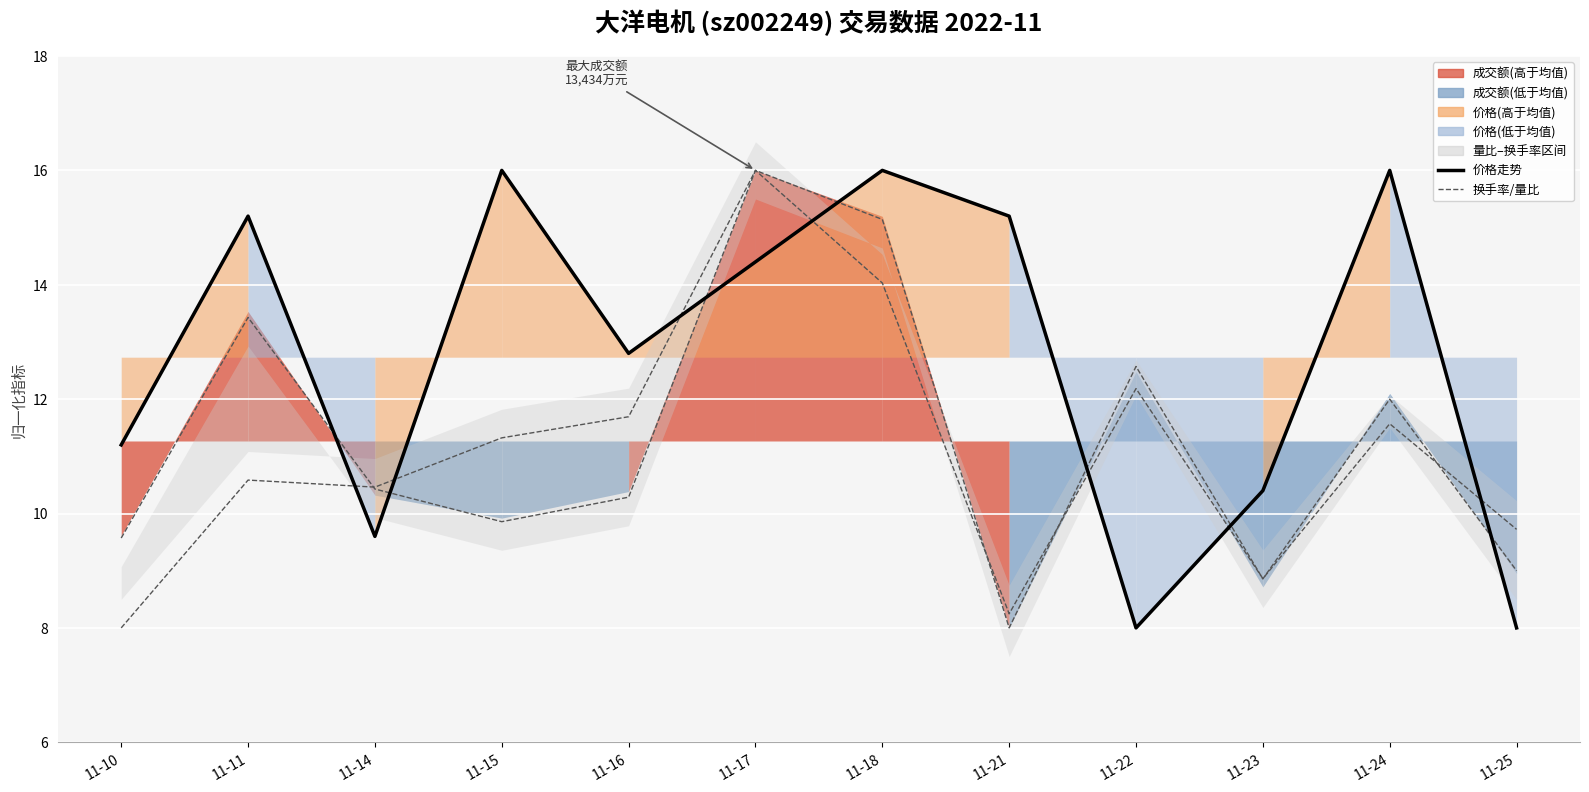

How many interior local peaks does the 换手率 series have?

4